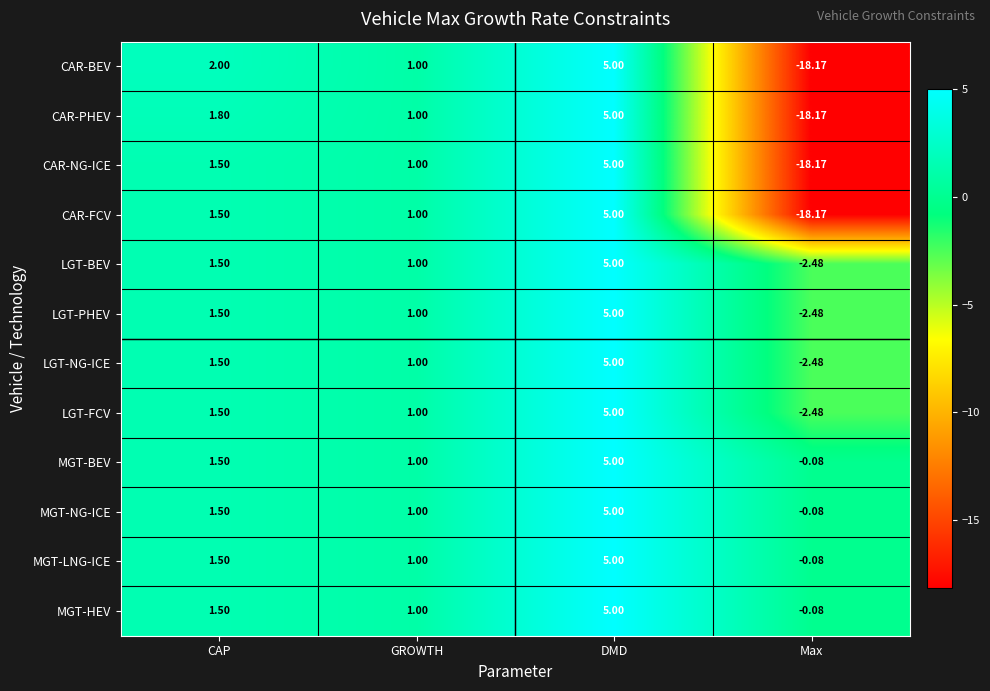

At how many categories does at least one series exceed -7?

4